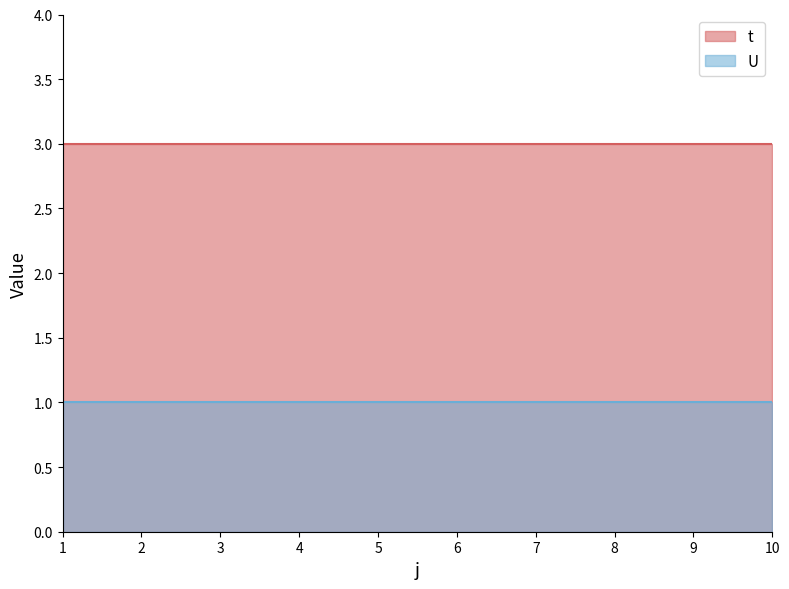

What is the sum of all U values?

10